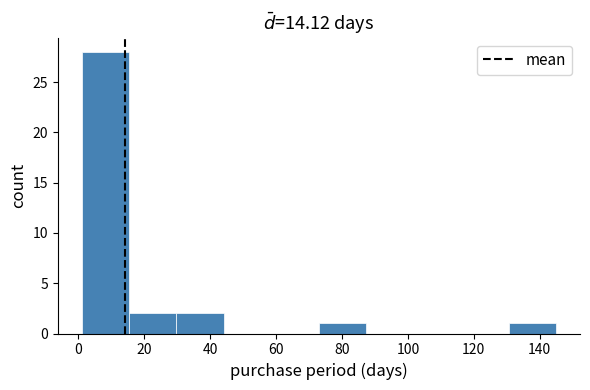

Reading left to right, list every bar in this chart as the range it spans on the x-axis followed by its height. Neither the bar edges nor the heights are printed on the chart, so give them approximately, as read against the axes.

1.0 to 15.4: 28
15.4 to 29.8: 2
29.8 to 44.2: 2
44.2 to 58.6: 0
58.6 to 73.0: 0
73.0 to 87.4: 1
87.4 to 101.8: 0
101.8 to 116.2: 0
116.2 to 130.6: 0
130.6 to 145.0: 1